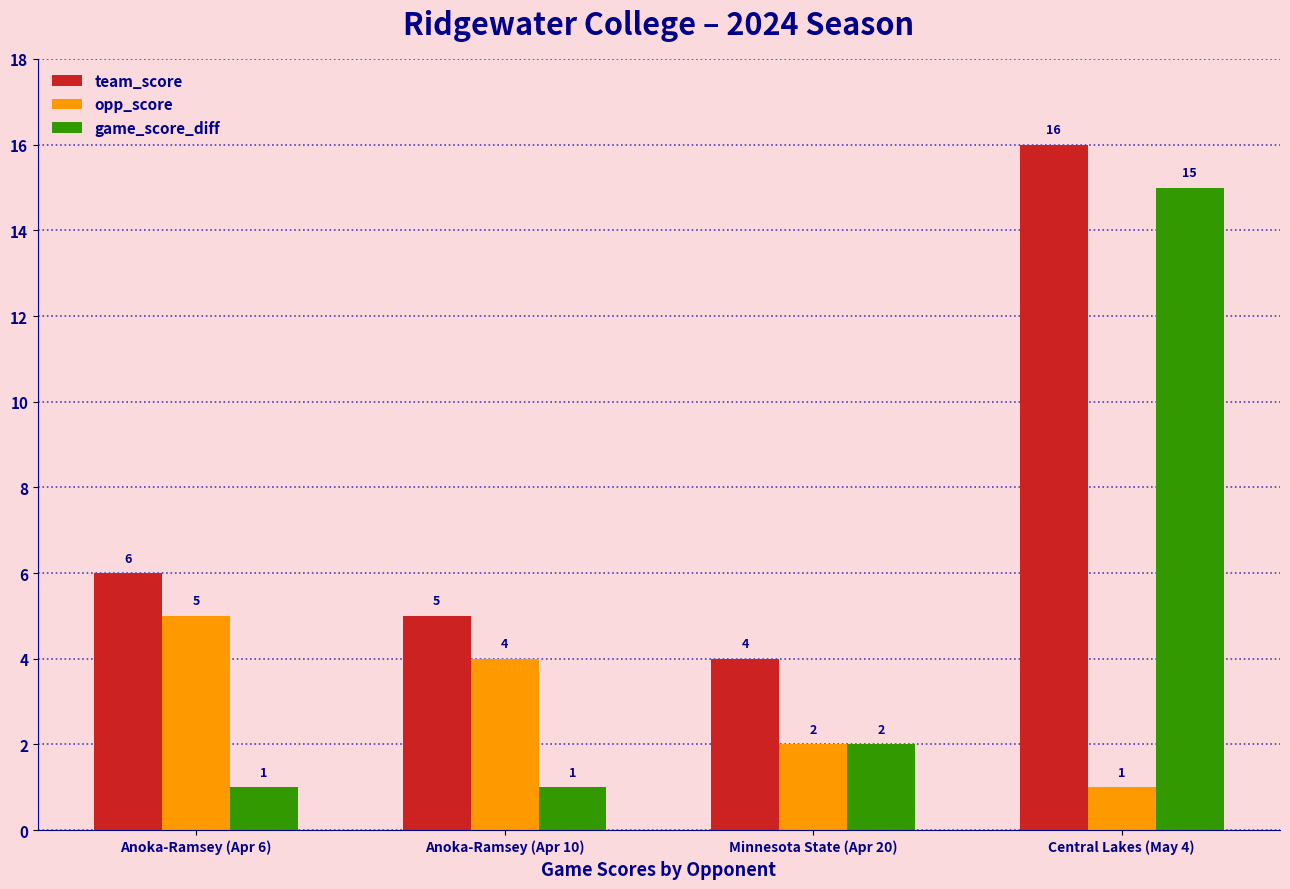

What is the difference between the second highest and second lowest values in the game_score_diff series?

1